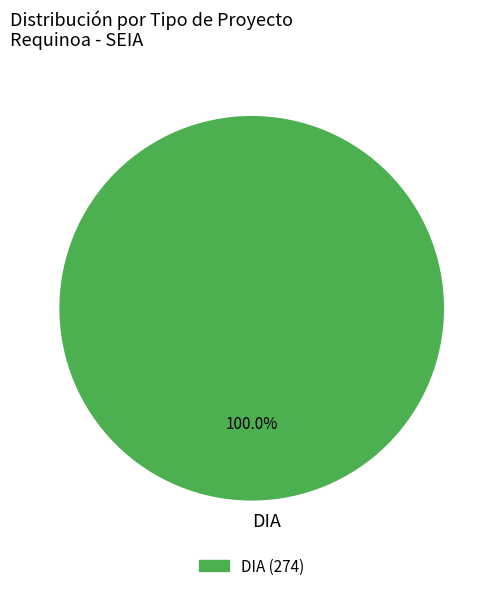

How many segments does this pie chart have?

1